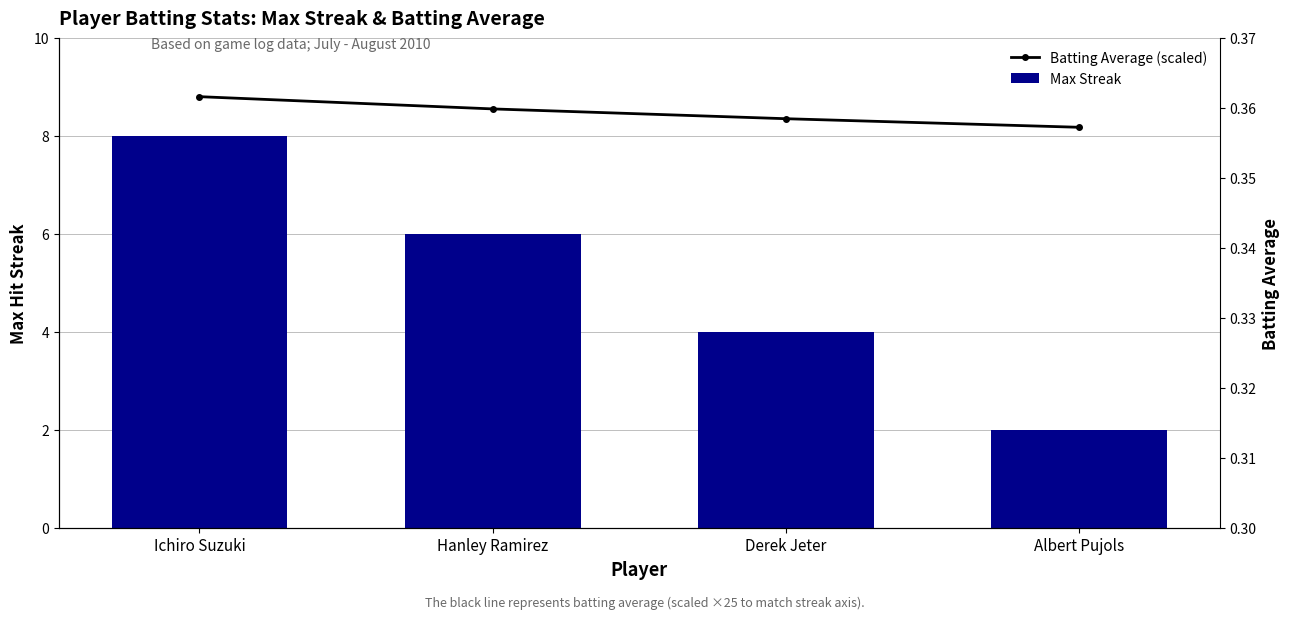

The Max Streak series shows 4.0 at Derek Jeter. True or false?

True